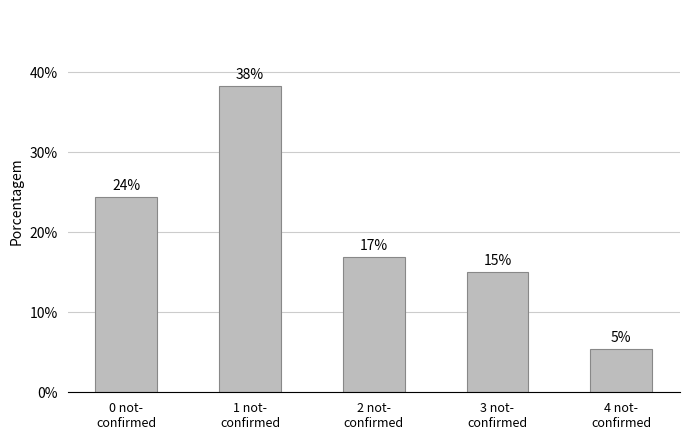

Does the chart contain stacked bars?

No